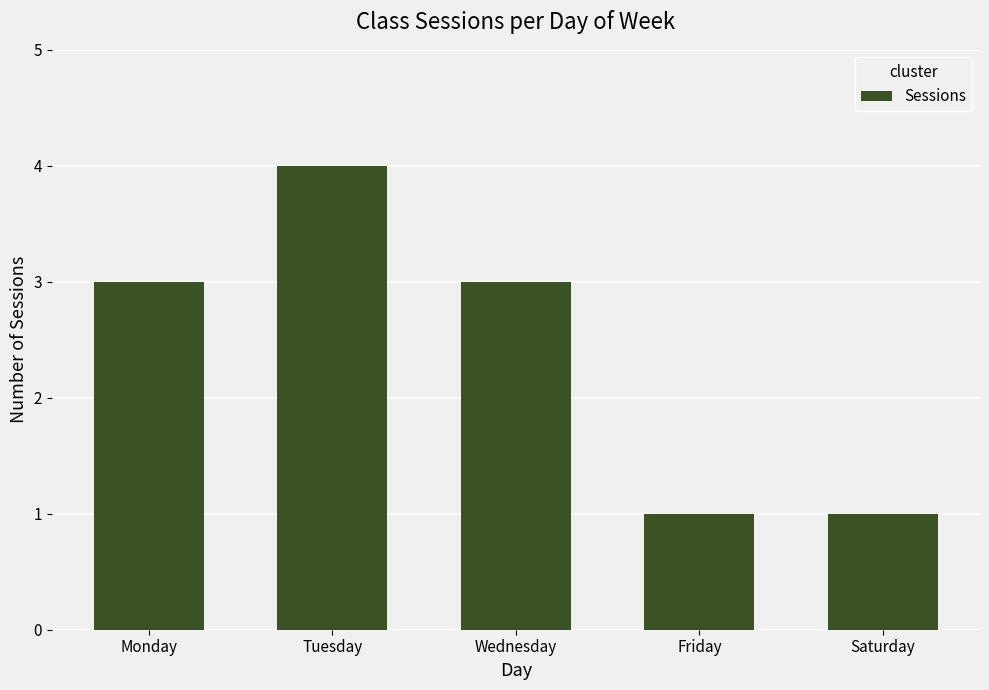

Is it true that the value at Tuesday is 4?

True